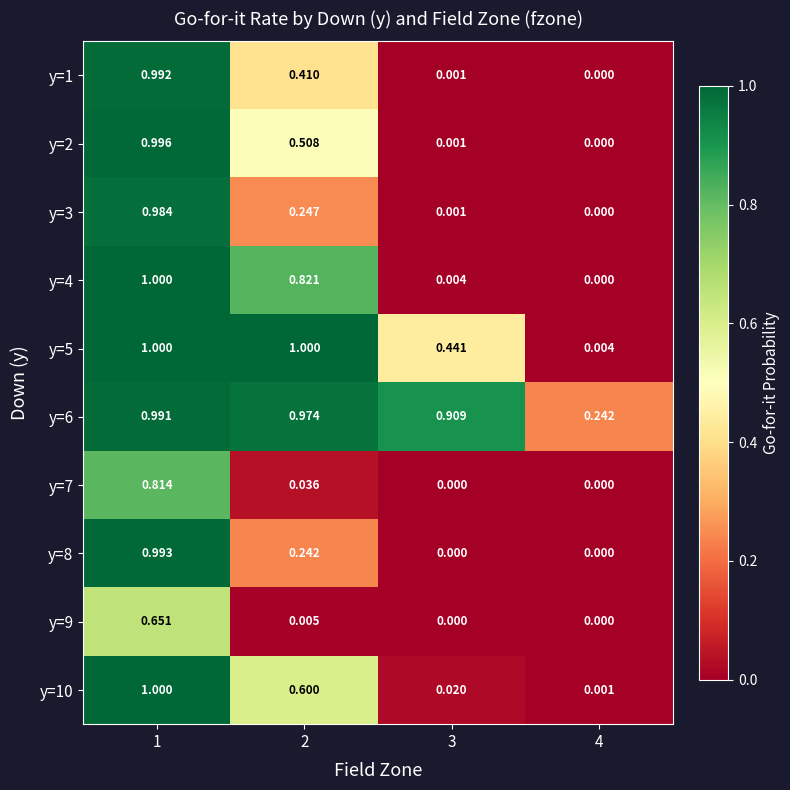

Is the value of y=2 at 3 greater than the value of y=3 at 1?

No